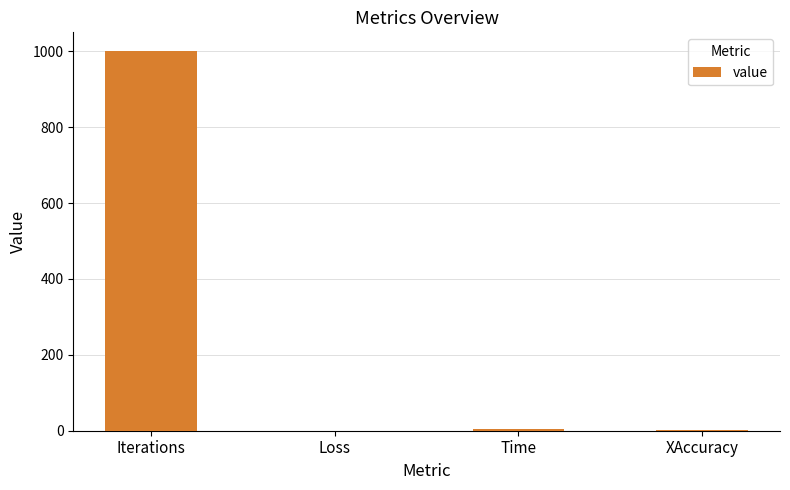

The value at Iterations is 1000.0. True or false?

True